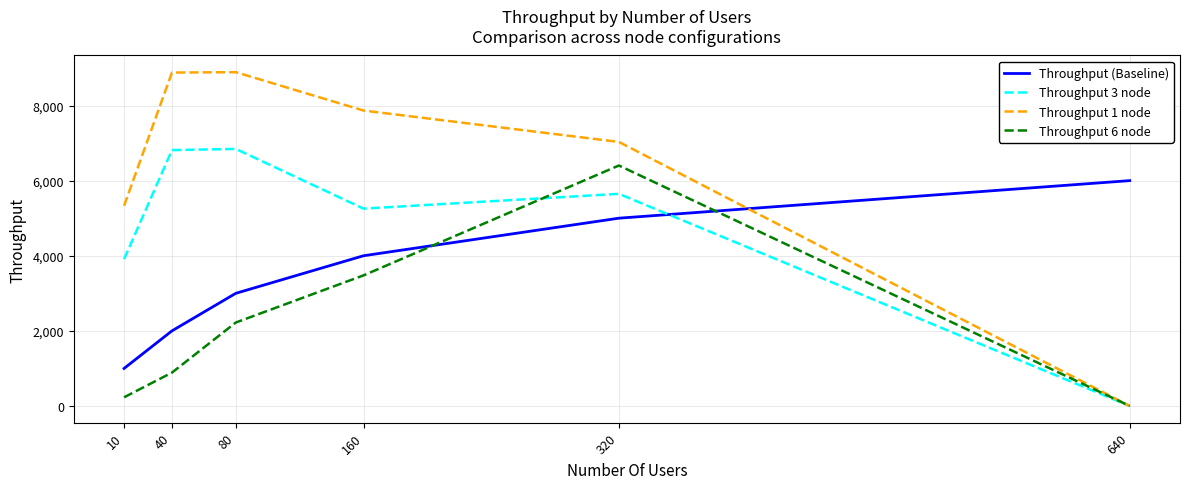

Which category has the lowest value across all series?

640